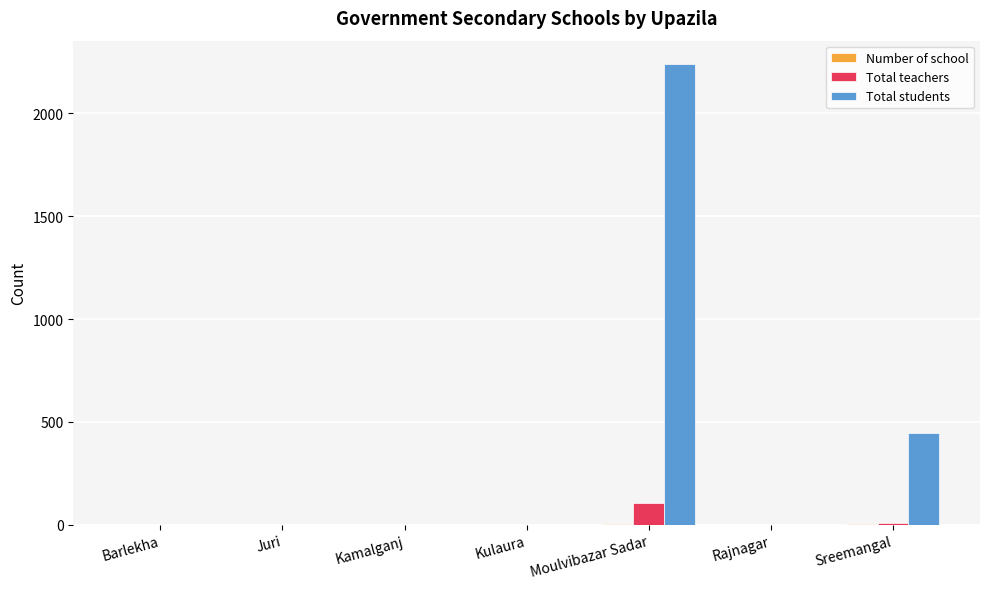

How many groups of bars are there?

7